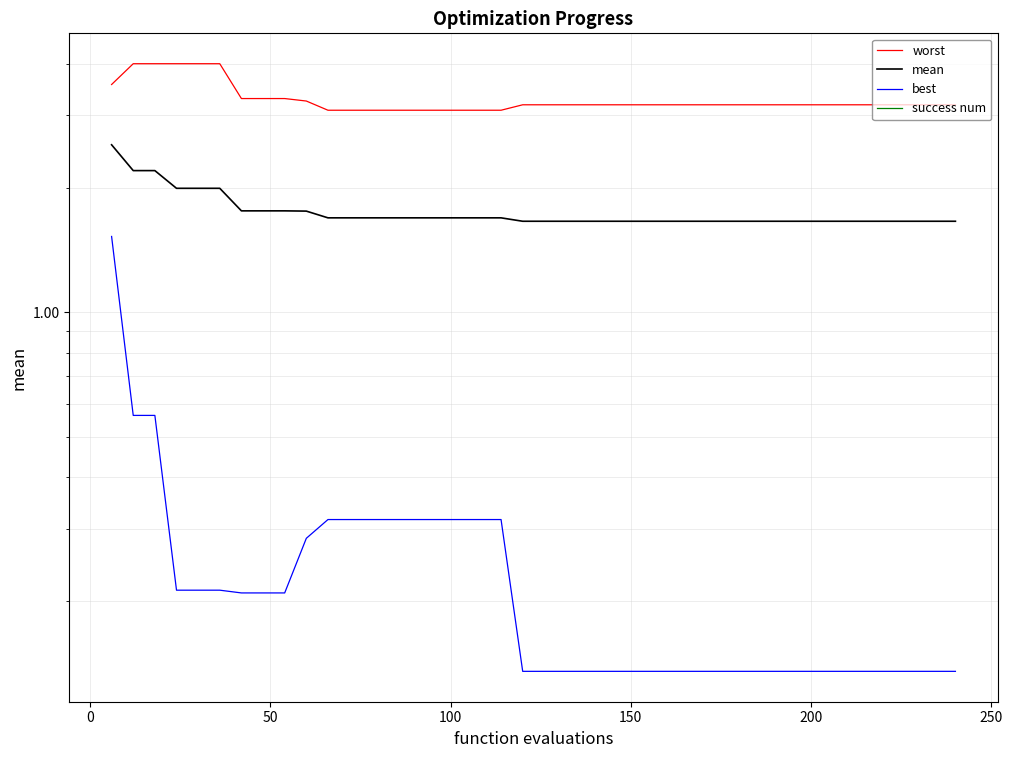

Count the number of data series in this chart.

4